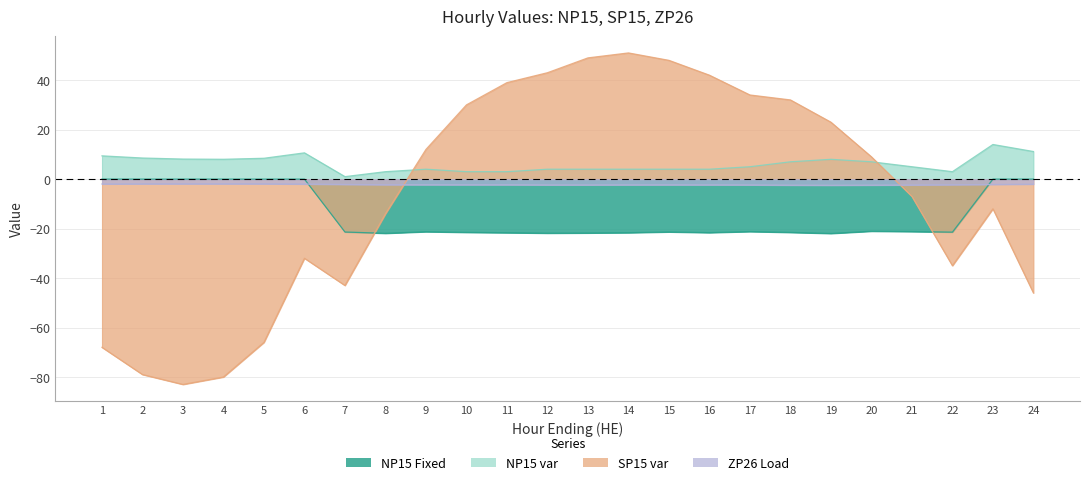

List the series in order of their overall mean, highest first.

NP15 var, ZP26 Load, SP15 var, NP15 Fixed